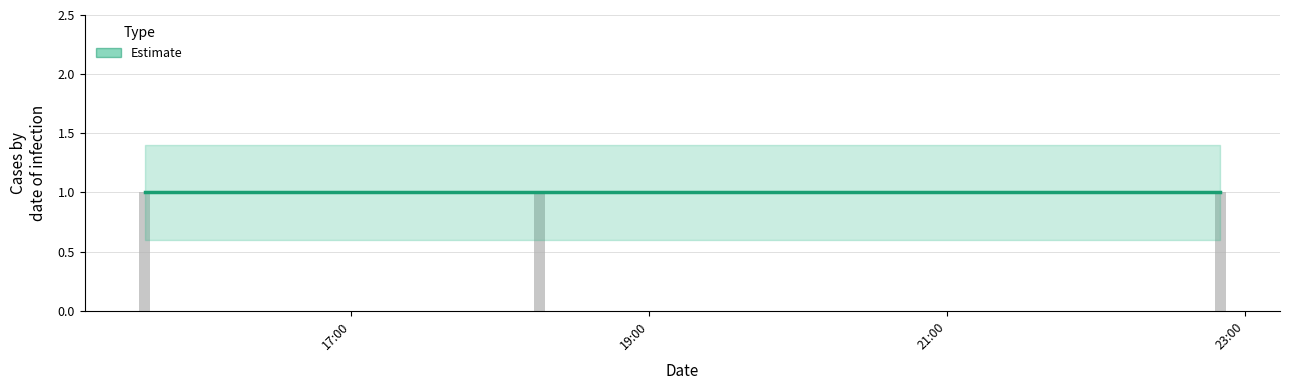

Is it true that Estimate equals 0.4 at 2019-08-24 15:37:00?

False